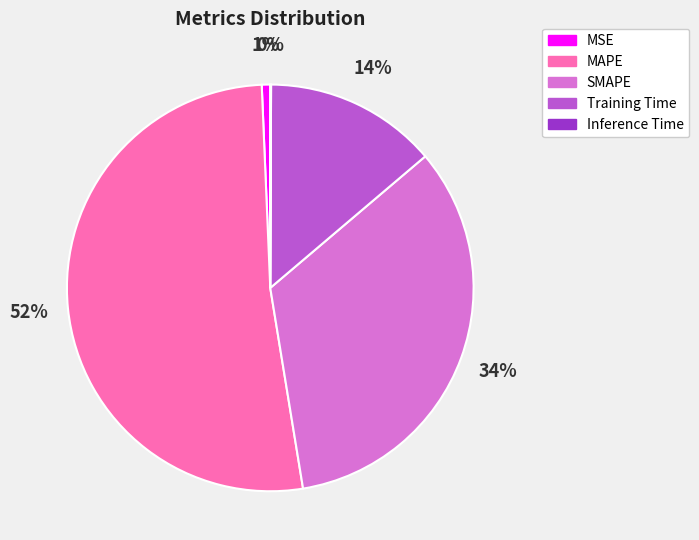

Is it true that MAPE is 42% of the pie?

False